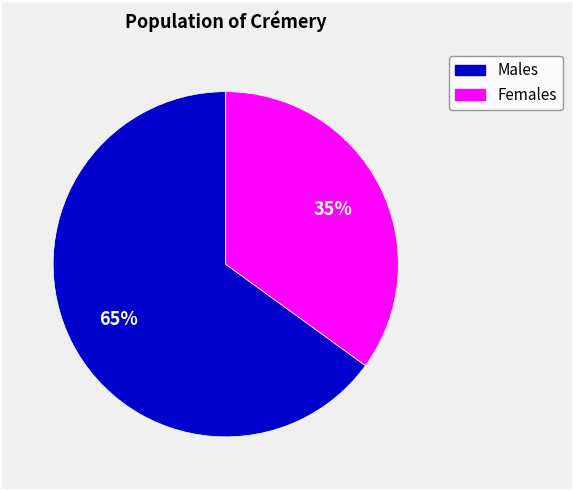

Is there a majority slice in this chart?

Yes